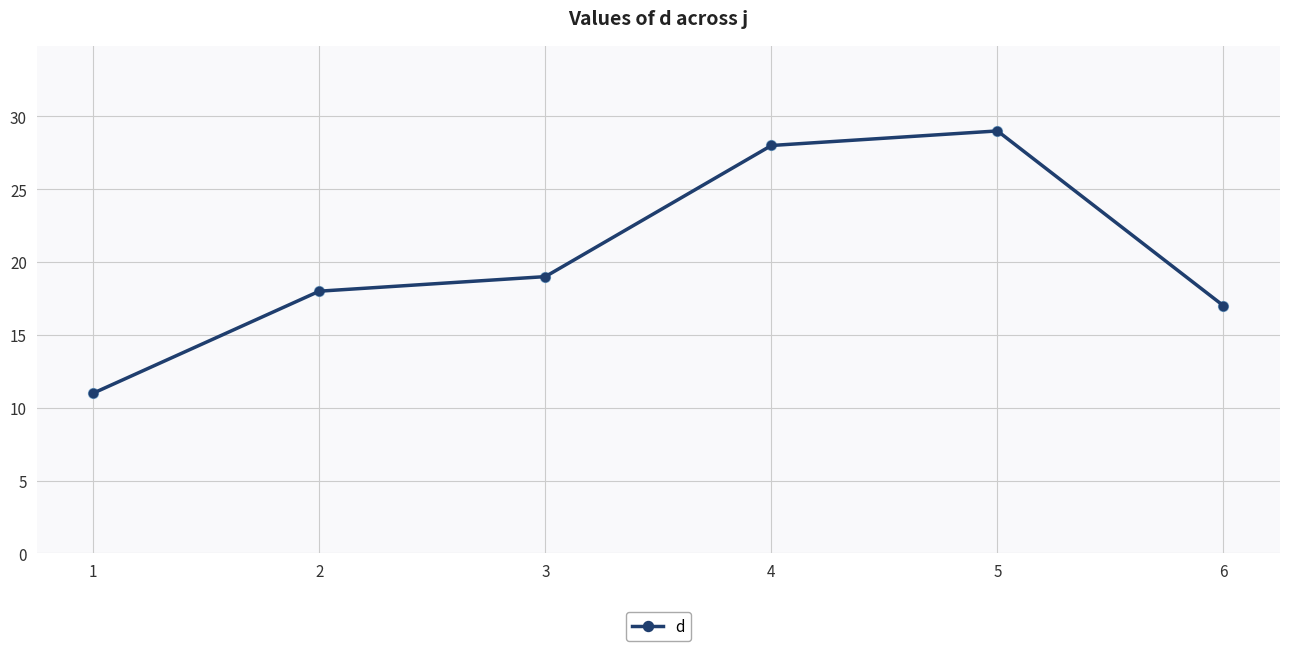

Which has a higher value, 1 or 4?

4